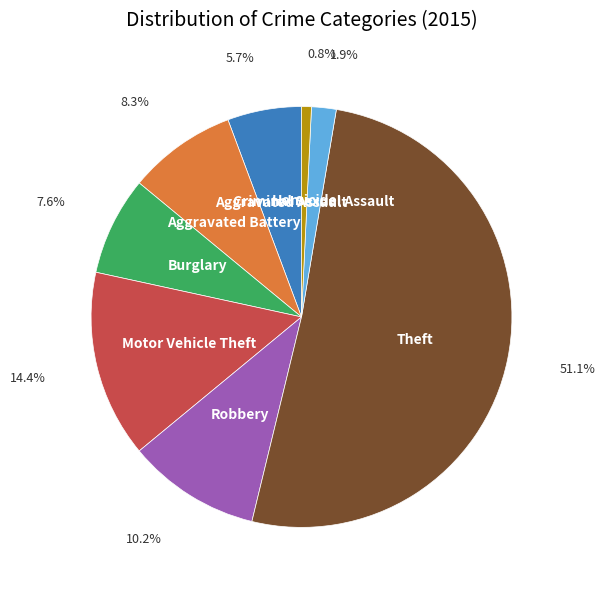

Is there a majority slice in this chart?

Yes